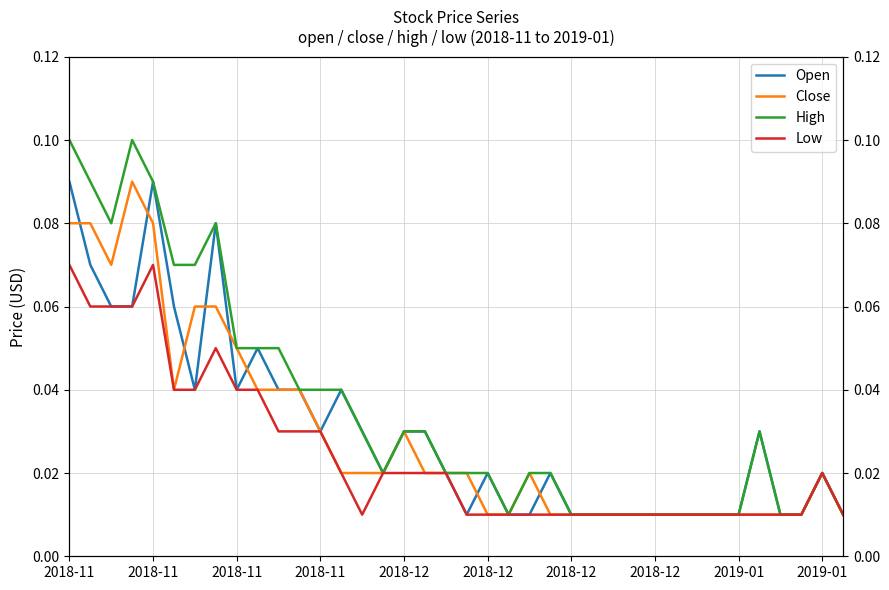

Between 25 and 30, which is larger?

25